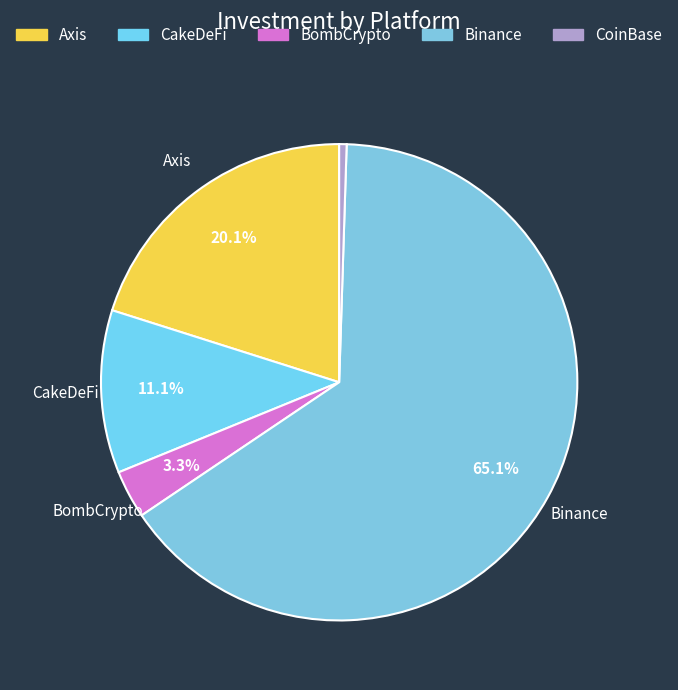

To the nearest percent, what is the difference between the largest and smallest slice percentages?

65%